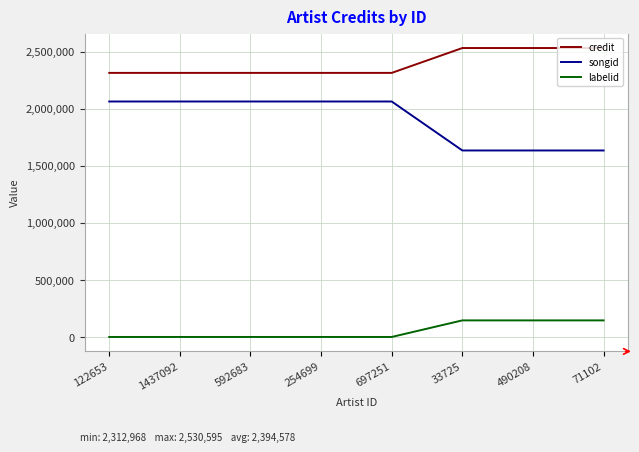

Which series has the widest spread of values?

songid